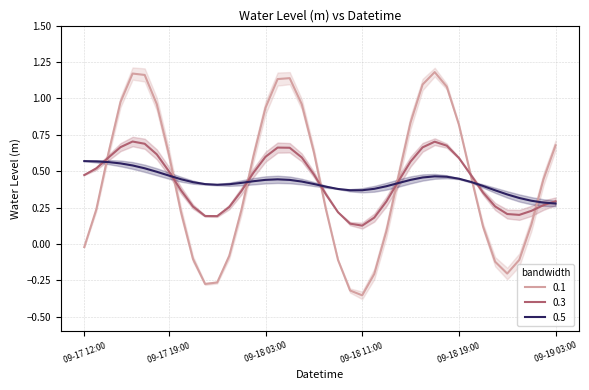

What is the value of the 12th point from the left?

-0.3